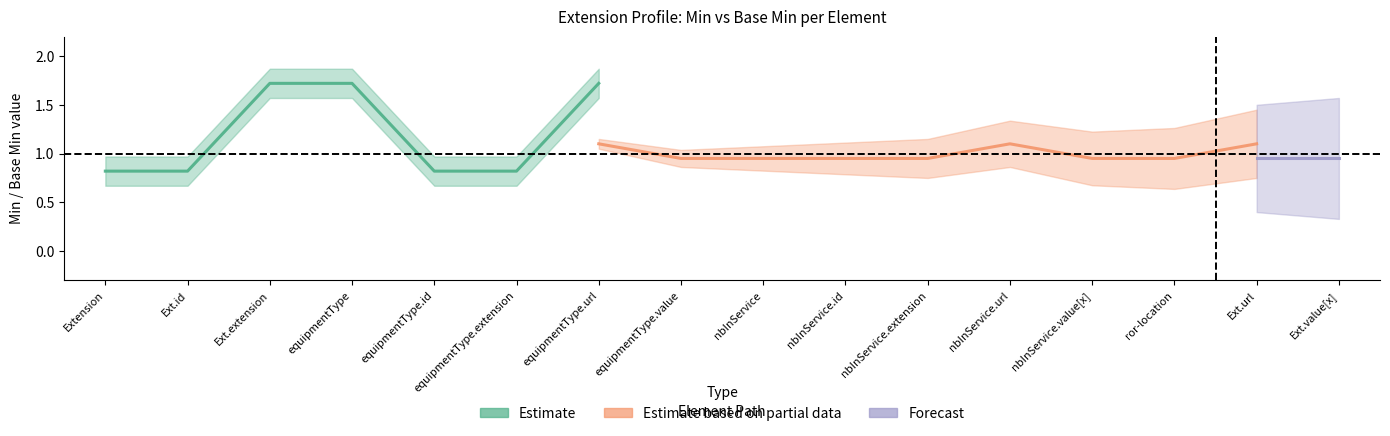

What position from the right is Extension.extension:nbInService.value[x]?

4